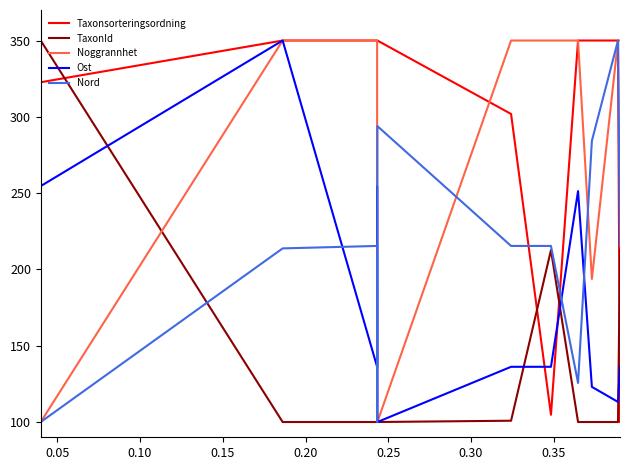

What is the minimum value shown in the chart?

100.0